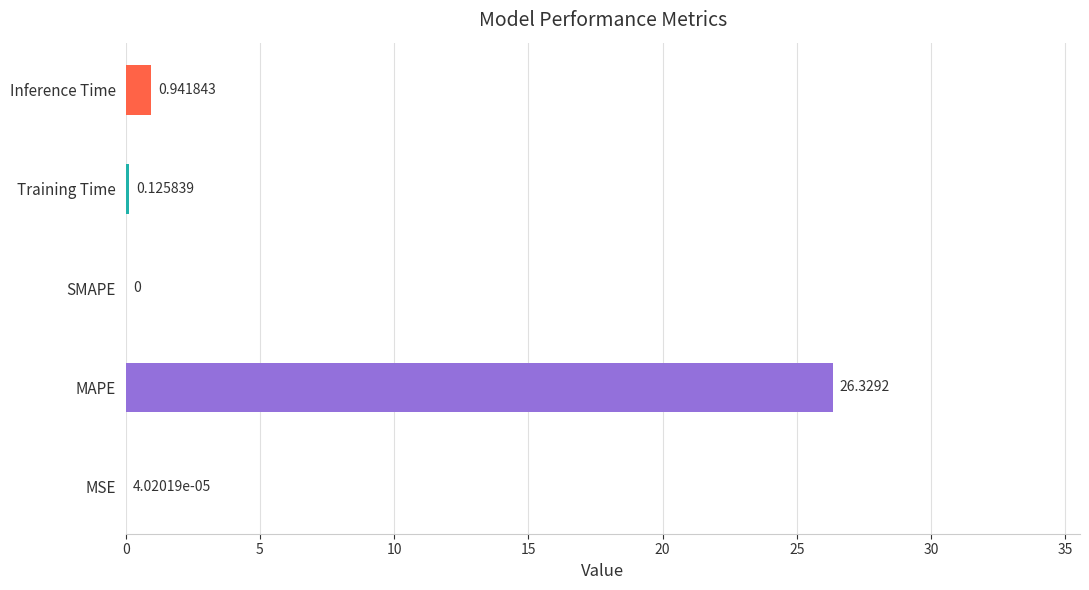

What is the sum of the values at MAPE and Inference Time?

27.3